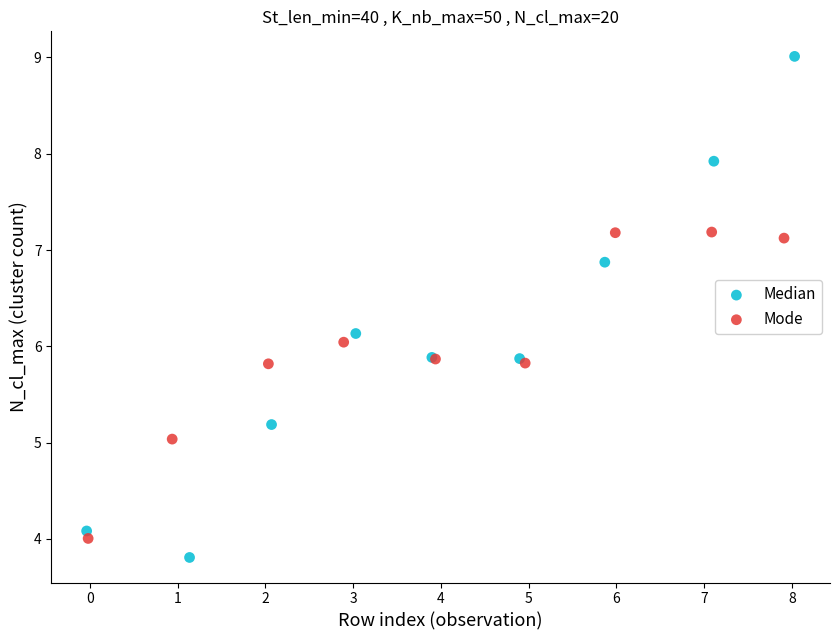

Which series has the largest Y range (max minus min)?

Median